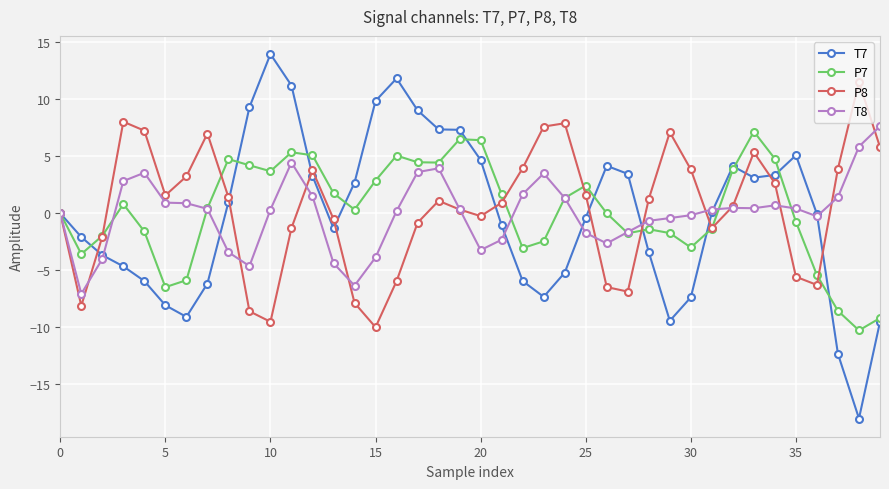

True or false: T7 and P7 intersect in this chart.

True